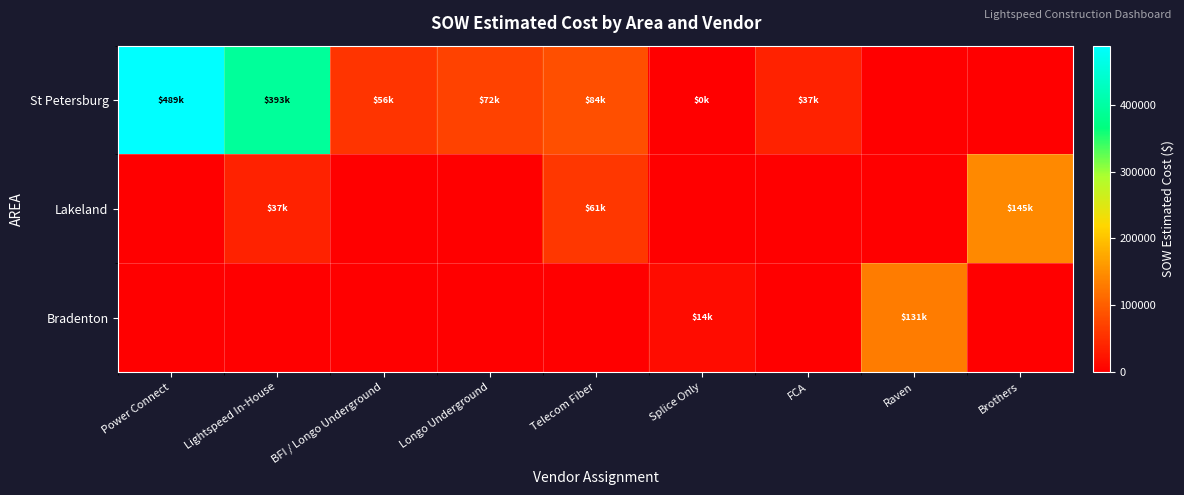

Which has a higher value, Telecom Fiber or Longo Underground?

Telecom Fiber